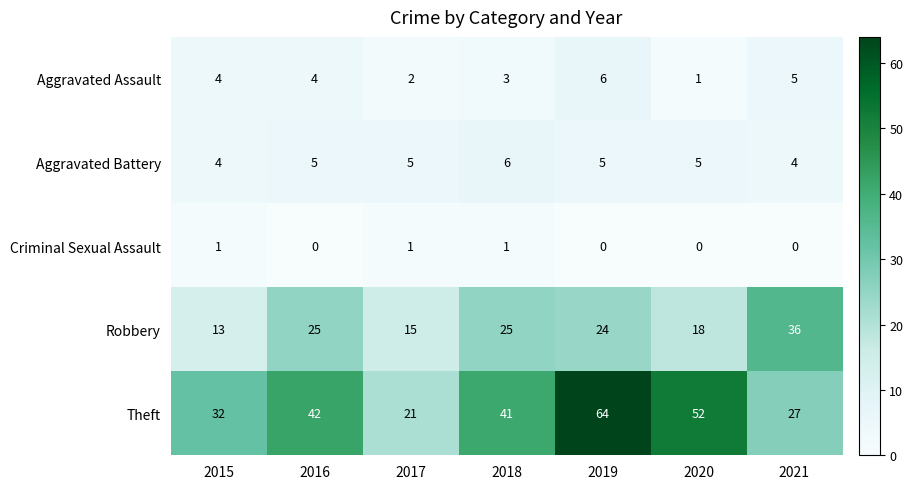

Where is Robbery nearest to the value 24?

2019